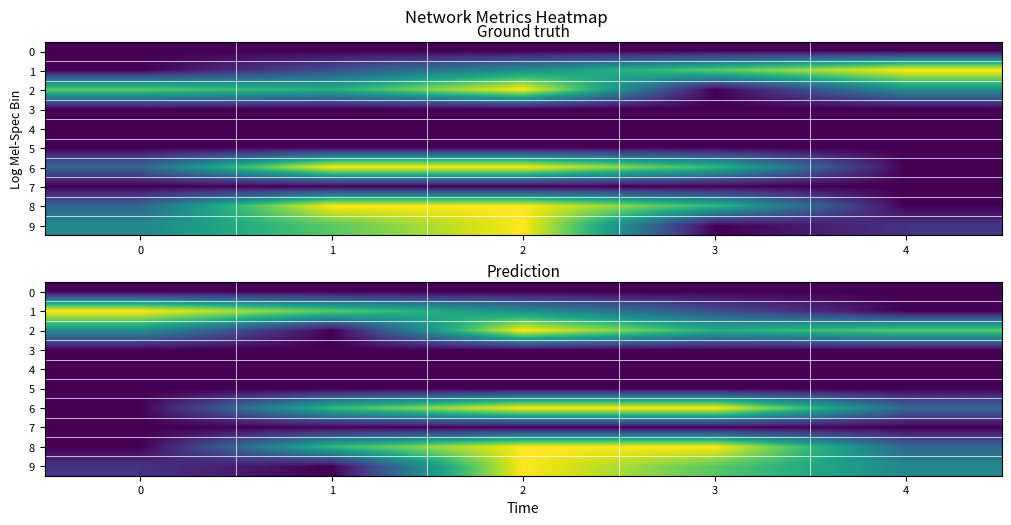

The 8 series shows 0.2 at 2. True or false?

False